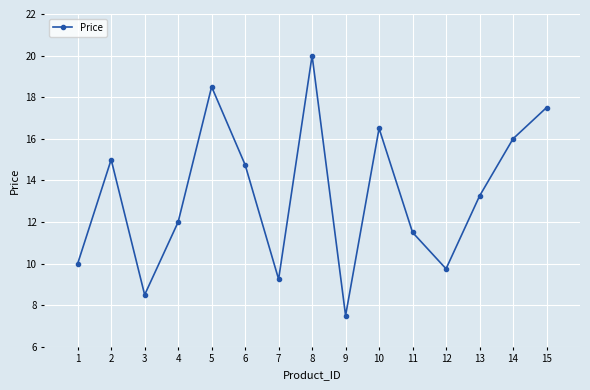

What is the ratio of the value at 13 to the value at 15?

0.8